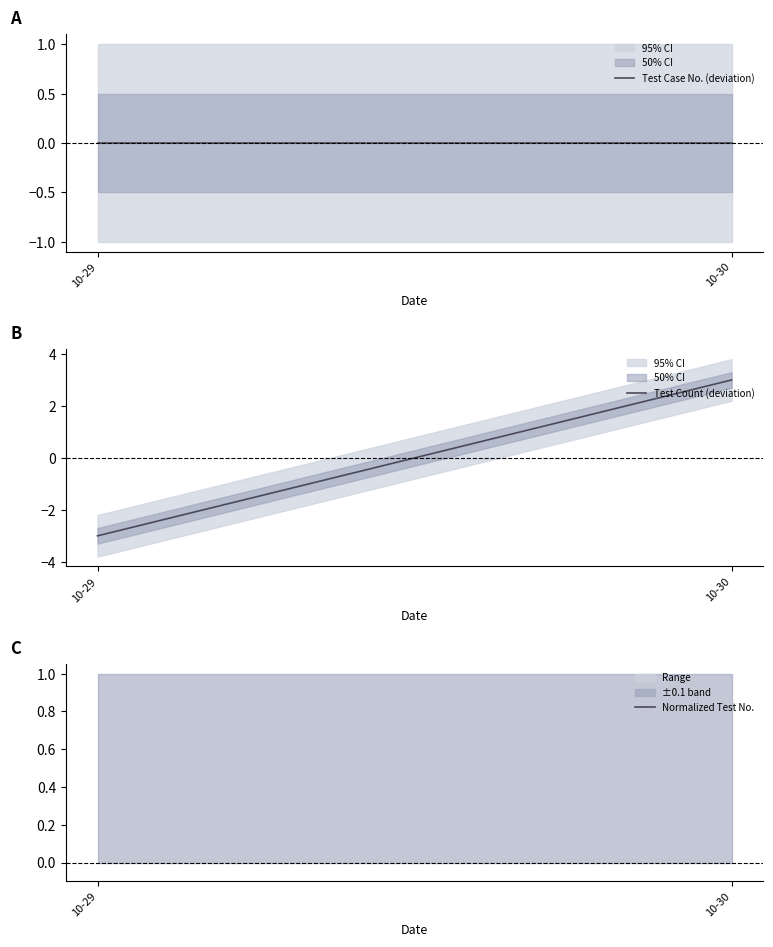

The value of Normalized Test No. at 10-29 is nan. True or false?

False